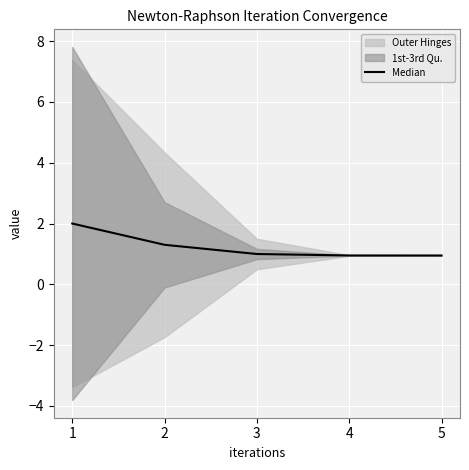

Reading left to right, list all the values displayed in this chart.

1=2.0	2=1.3	3=1.0	4=0.9	5=0.9